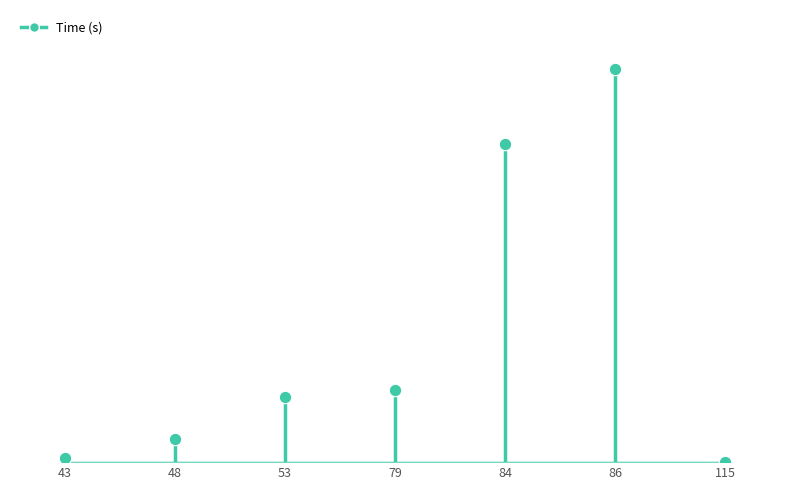

Between 115 and 43, which is larger?

43